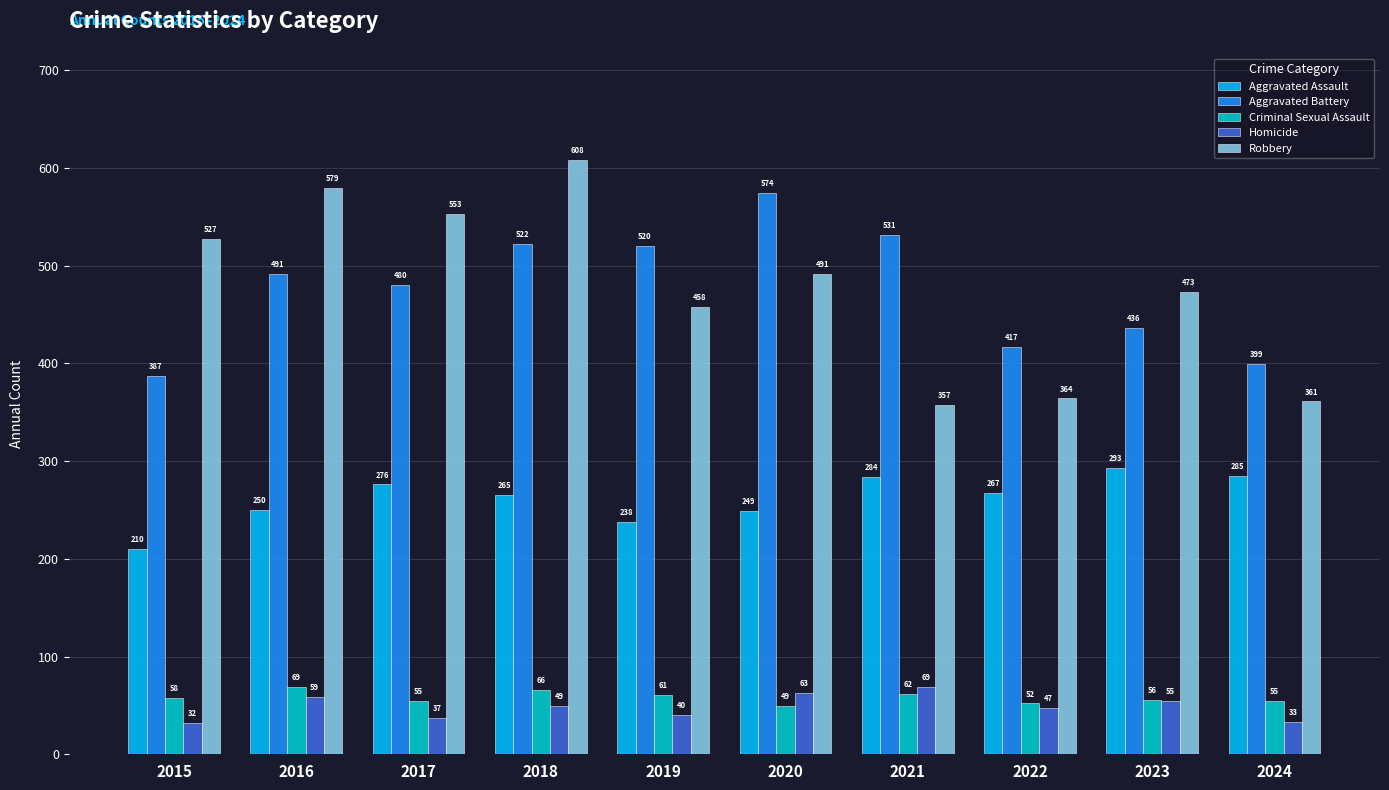

Which series changed the most between 2023 and 2024?

Robbery